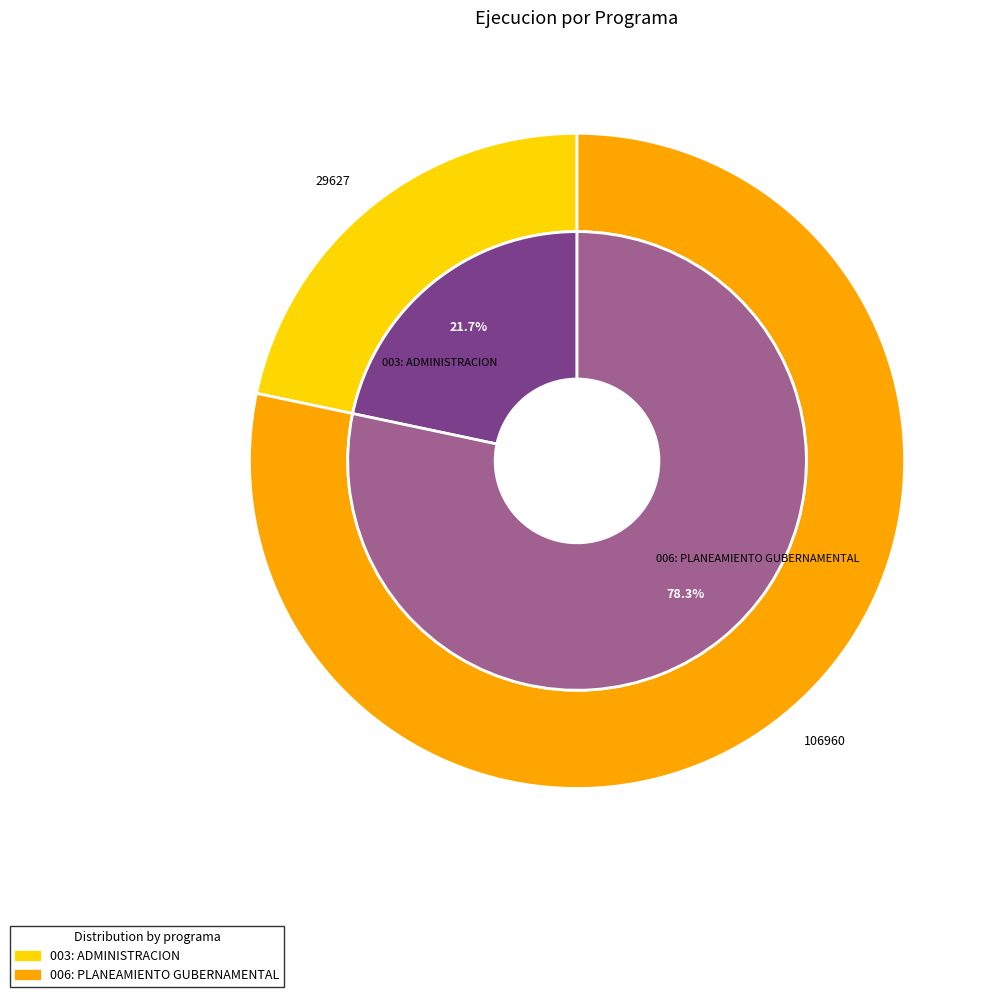

Is it true that 003: ADMINISTRACION is 27% of the pie?

False